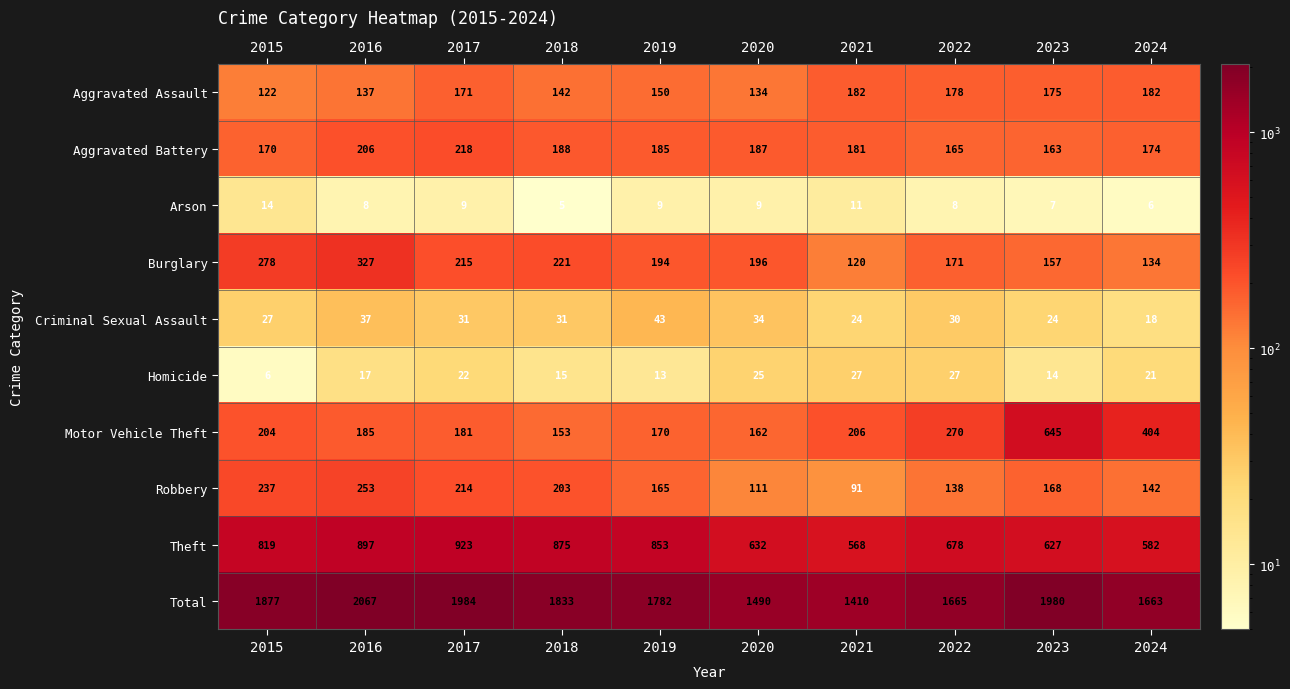

List the series in order of their peak value, highest first.

Total, Theft, Motor Vehicle Theft, Burglary, Robbery, Aggravated Battery, Aggravated Assault, Criminal Sexual Assault, Homicide, Arson